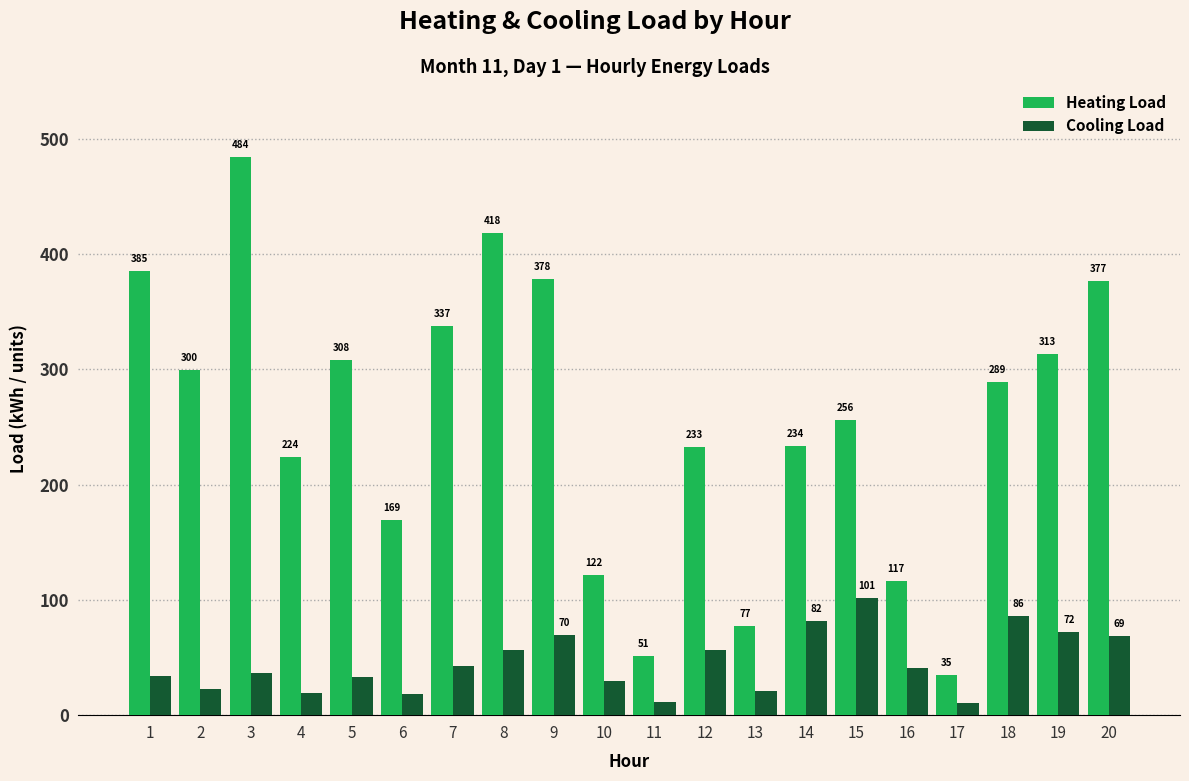

The value of Heating Load at 15 is 255.8. True or false?

True